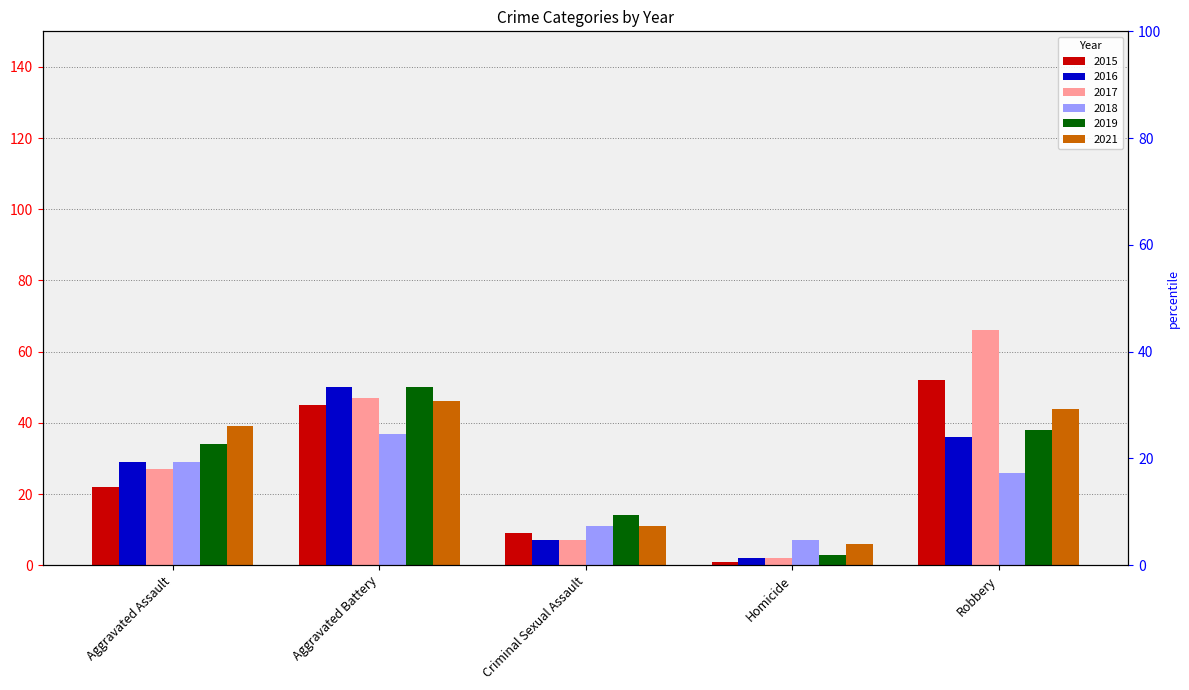

The value of 2016 at Aggravated Battery is 50. True or false?

True